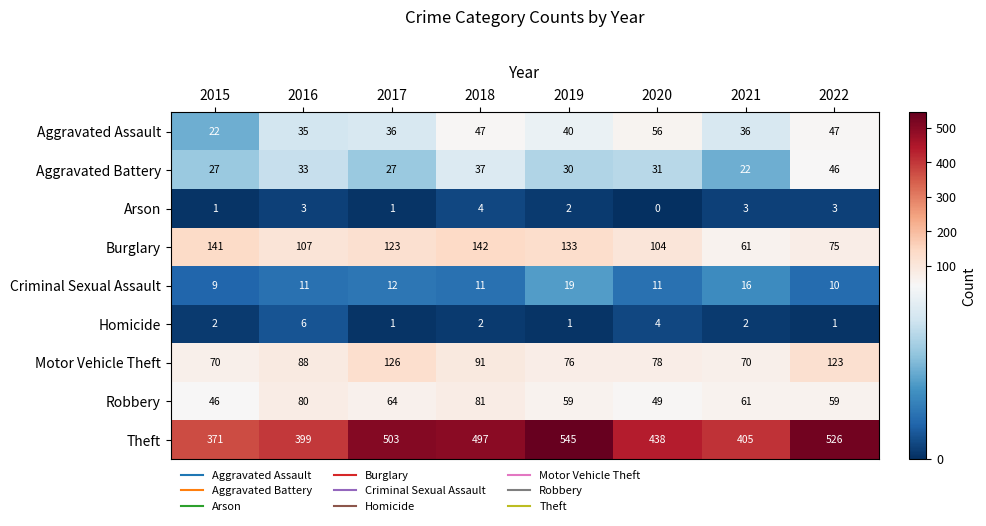

At how many categories does at least one series exceed 9?

8